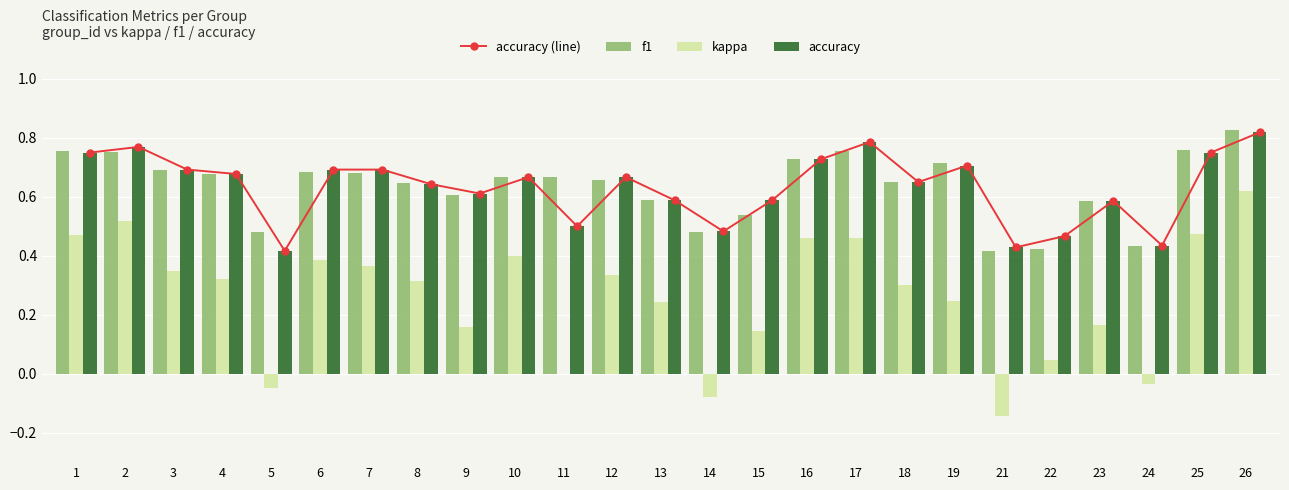

What is the difference between the maximum and minimum values in the accuracy (line) series?

0.4